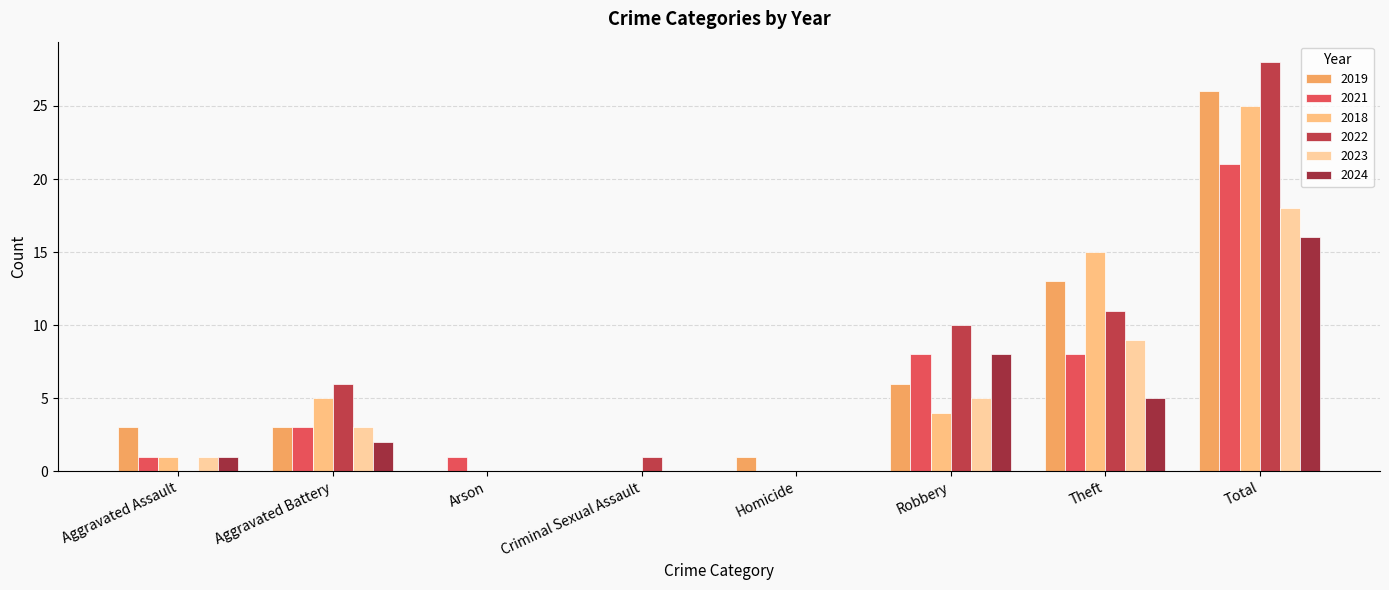

What are all the series names shown in the legend?

2019, 2021, 2018, 2022, 2023, 2024